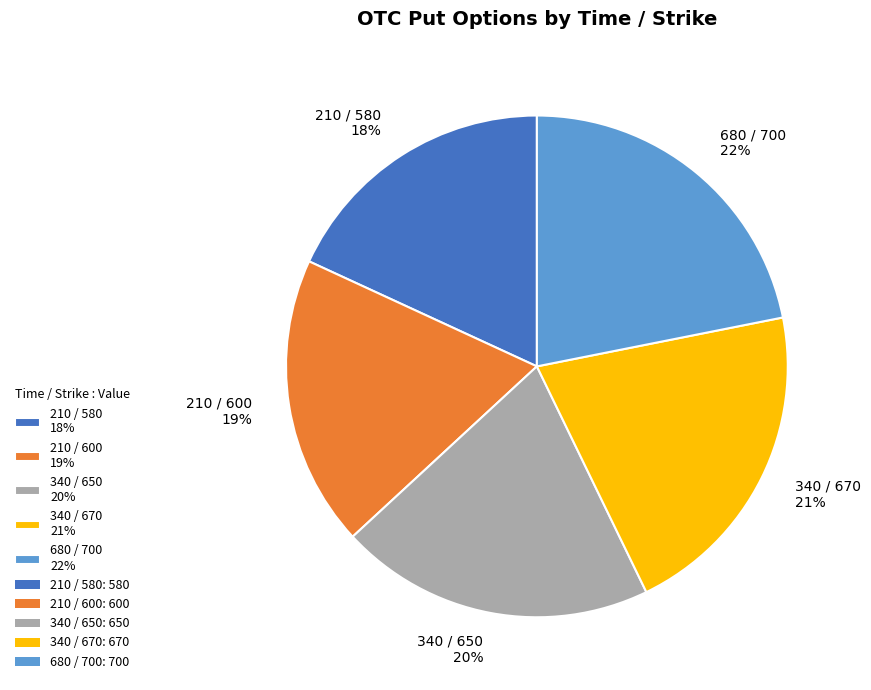

Is there any slice that represents more than half of the pie?

No